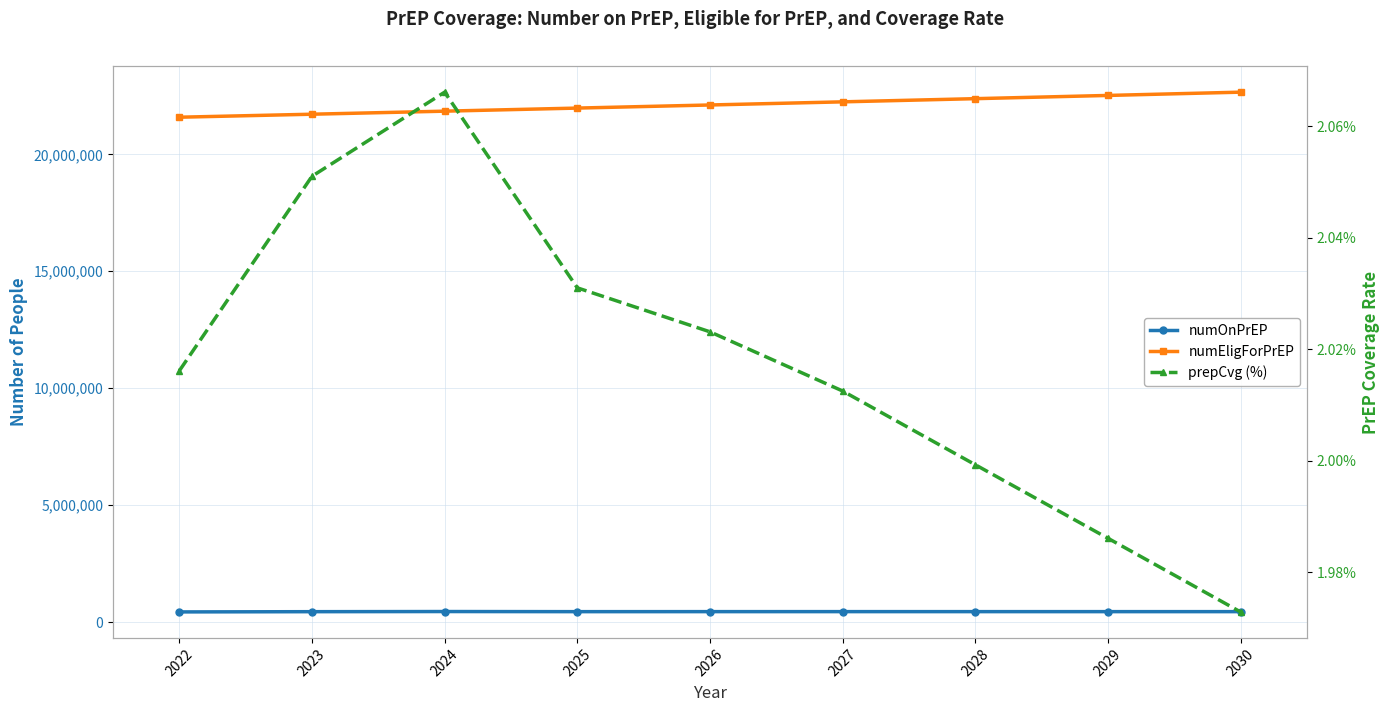

Which series has the largest range (max minus min)?

numEligForPrEP